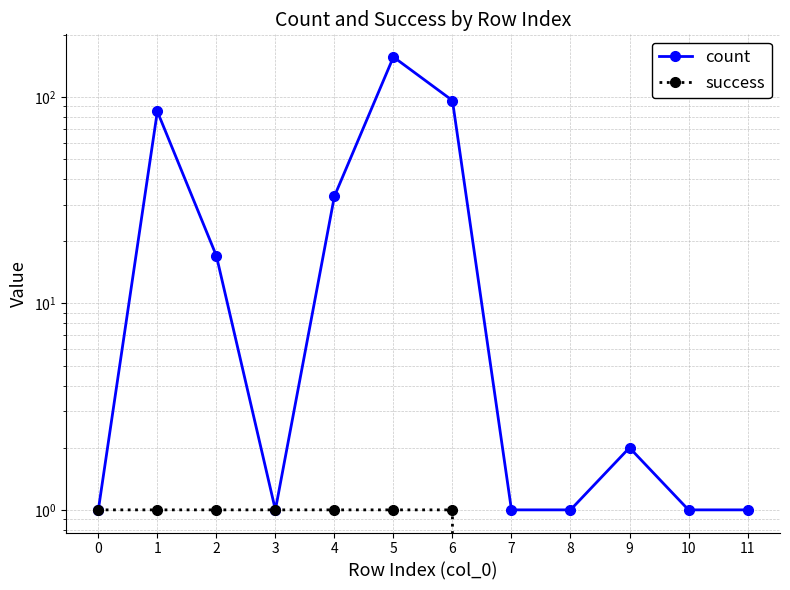

What is the highest value of the success series?

1